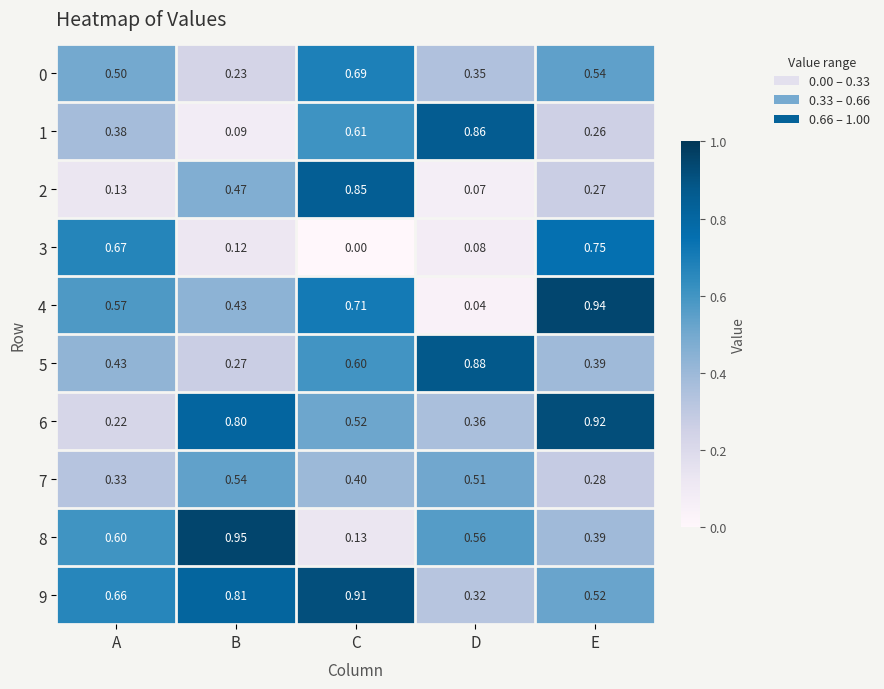

At which label is 0 closest to 0?

B